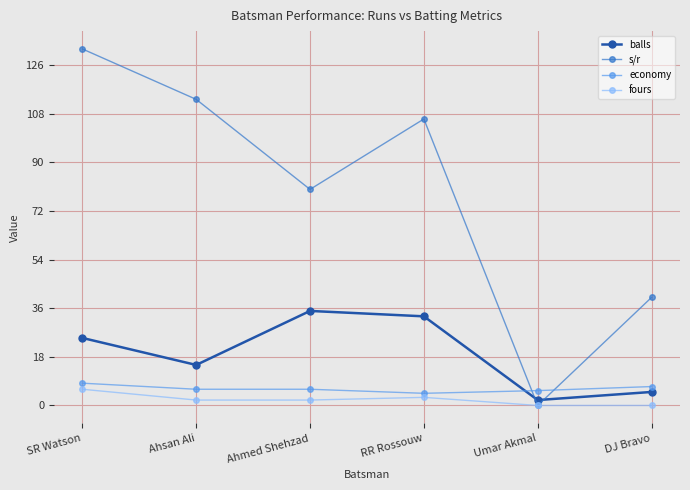

Rank the series by their maximum value, from lowest to highest.

fours, economy, balls, s/r